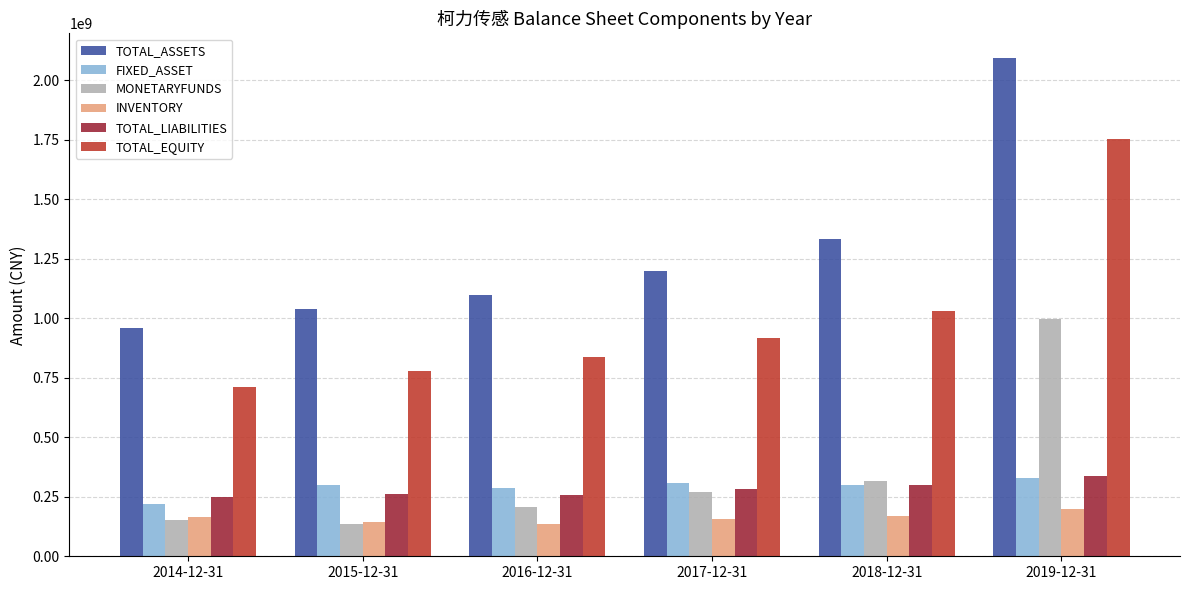

What is the difference between the highest and lowest values at 2015-12-31?

902846100.0